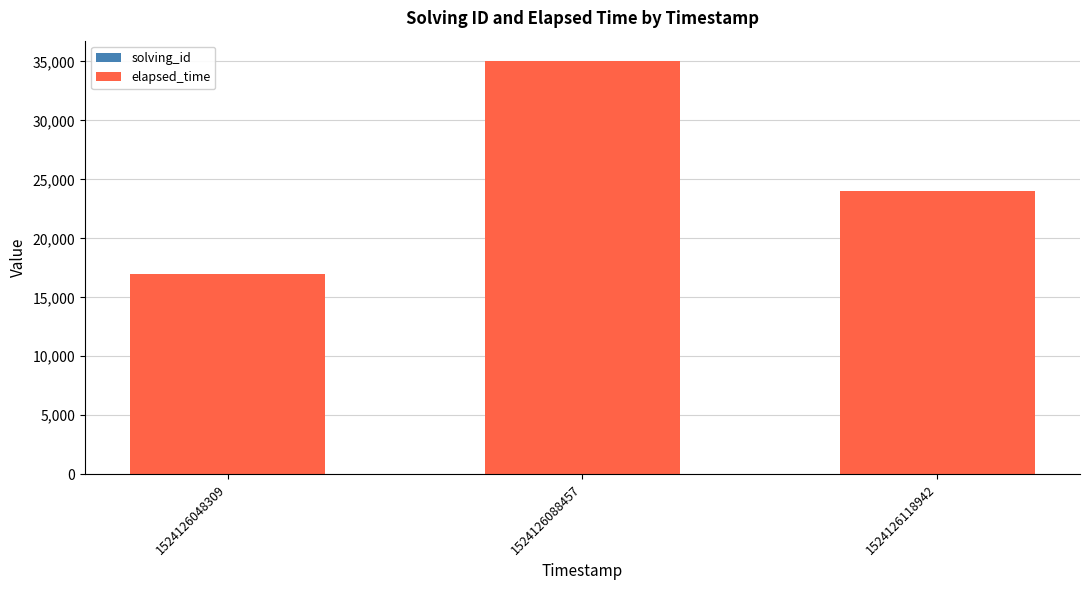

Are the bars grouped side by side (vs. stacked)?

No